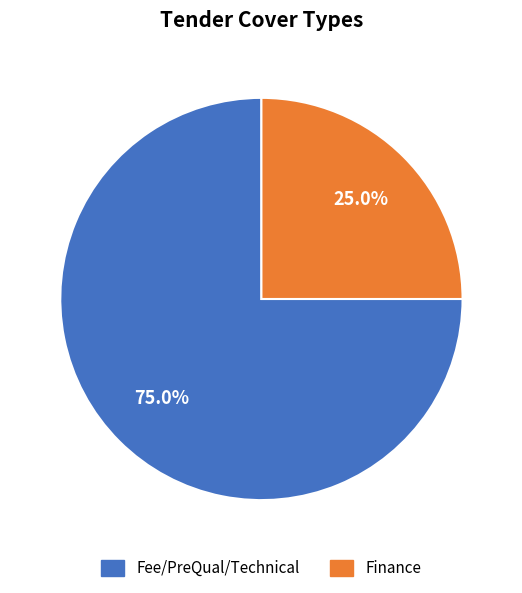

What percentage is the Fee/PreQual/Technical slice, to the nearest percent?

75%